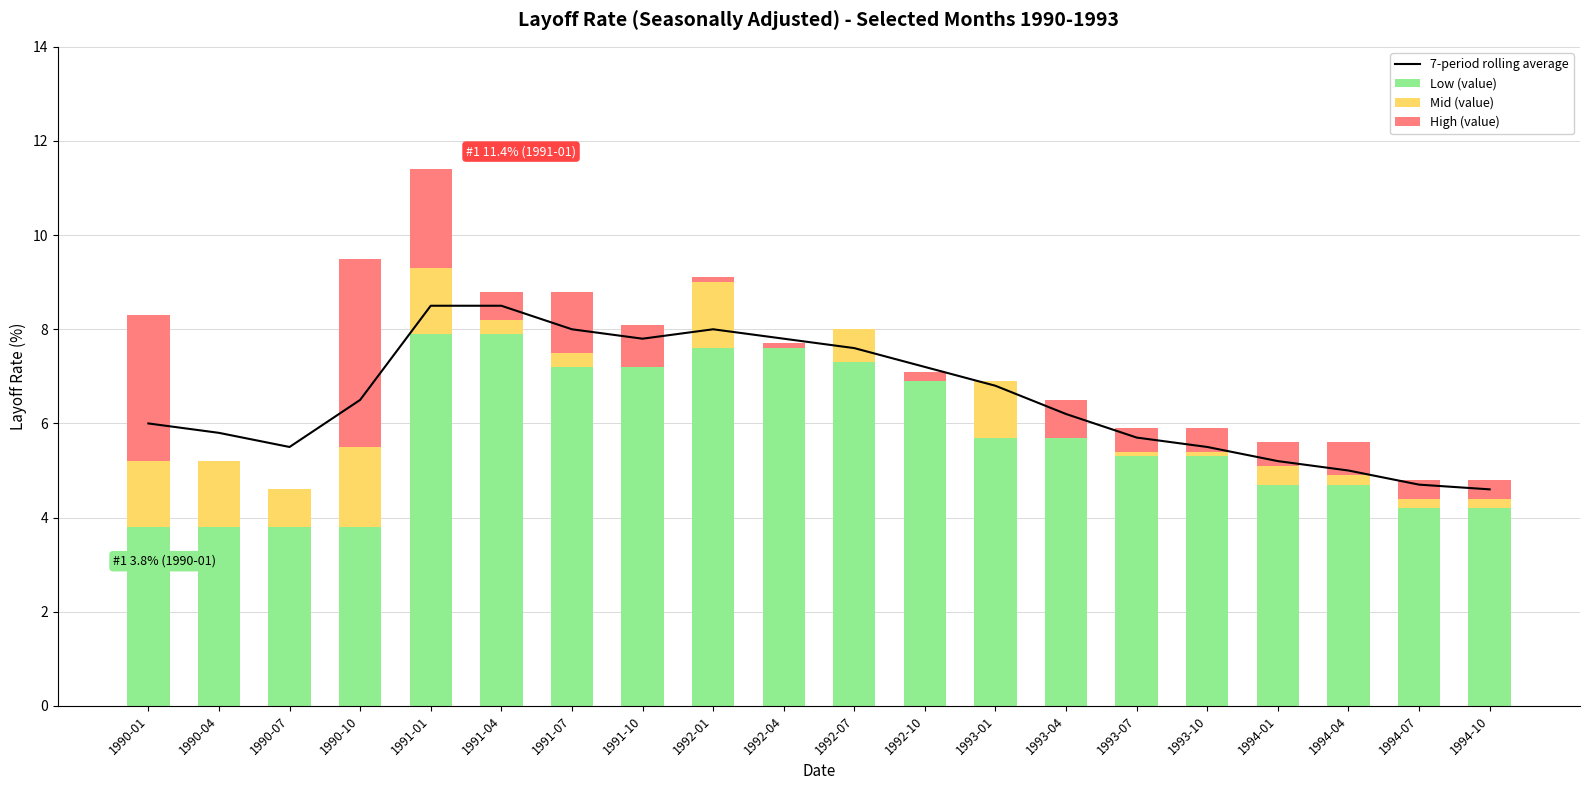

Which series changed the most between 1991-01 and 1993-04?

7-period rolling average